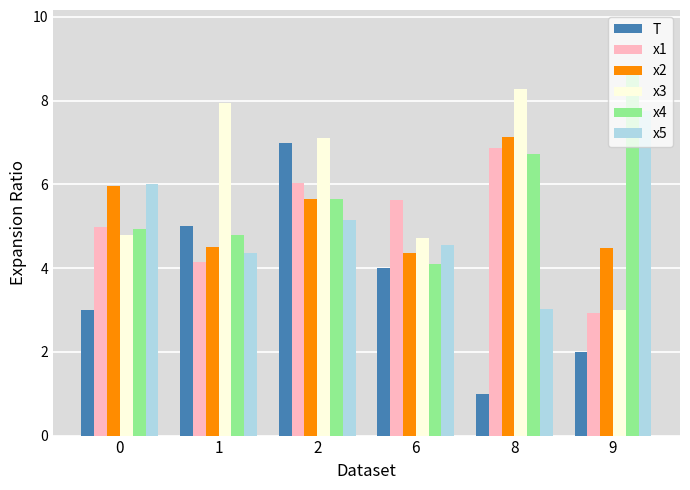

What is the sum of the x1 values at 2 and 0?

11.0